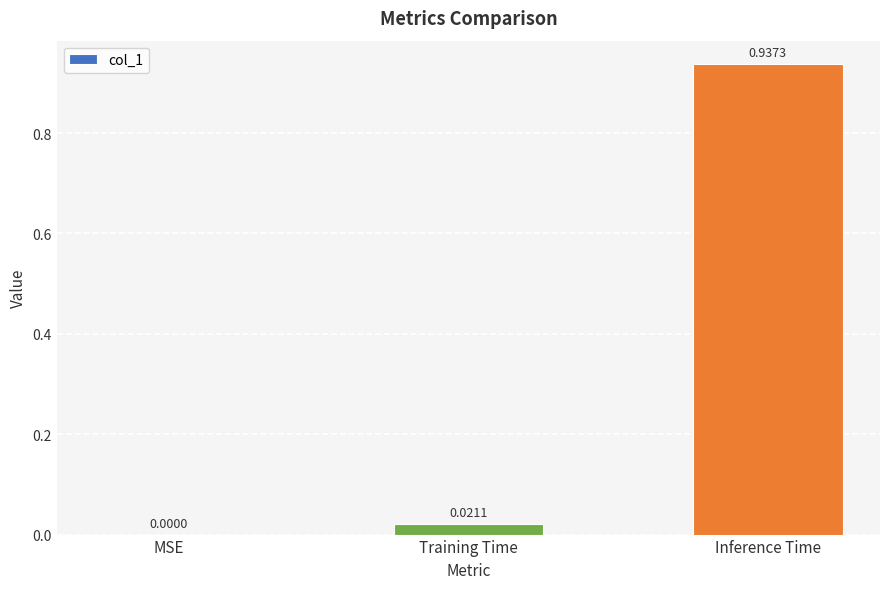

What is the sum of all values?

1.0